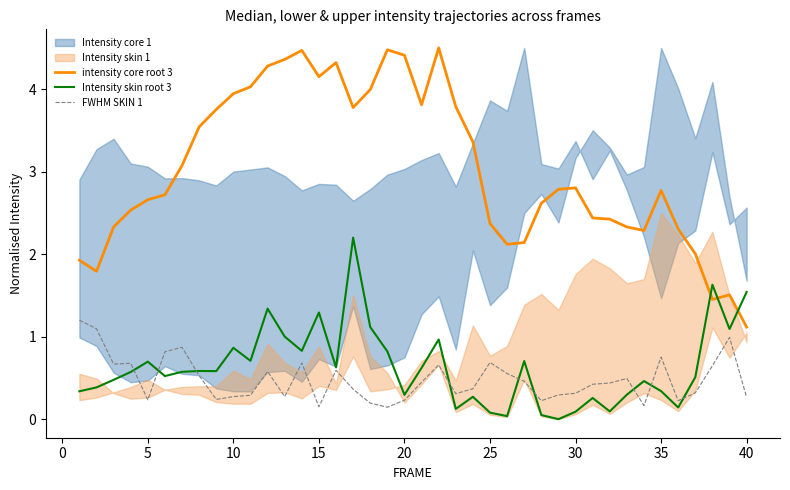

True or false: intensity core root 3 and FWHM SKIN 1 intersect in this chart.

False